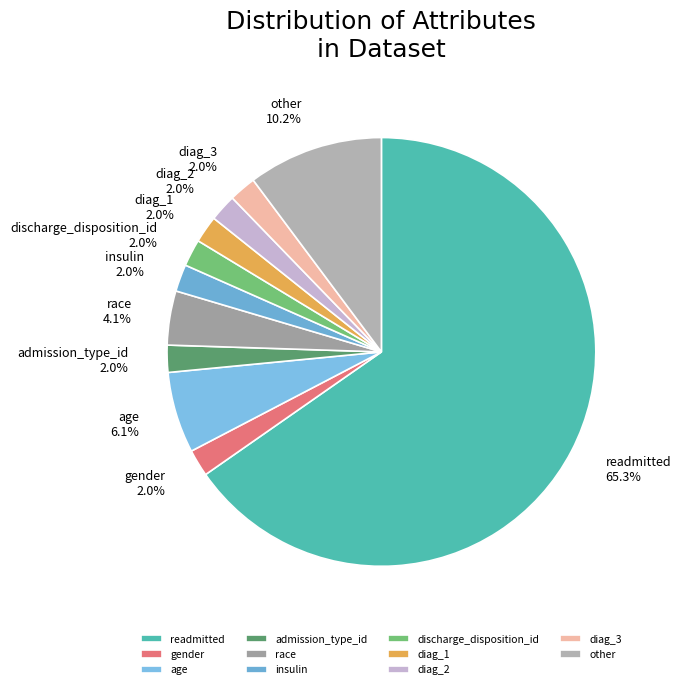

Does readmitted represent more than half of the total?

Yes